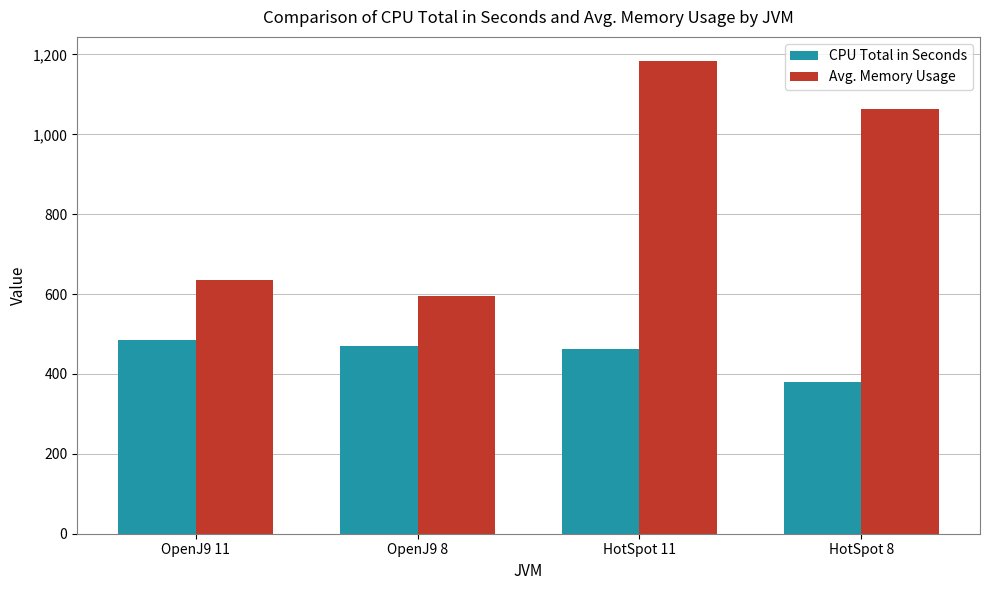

List the series in order of their overall mean, highest first.

Avg. Memory Usage, CPU Total in Seconds